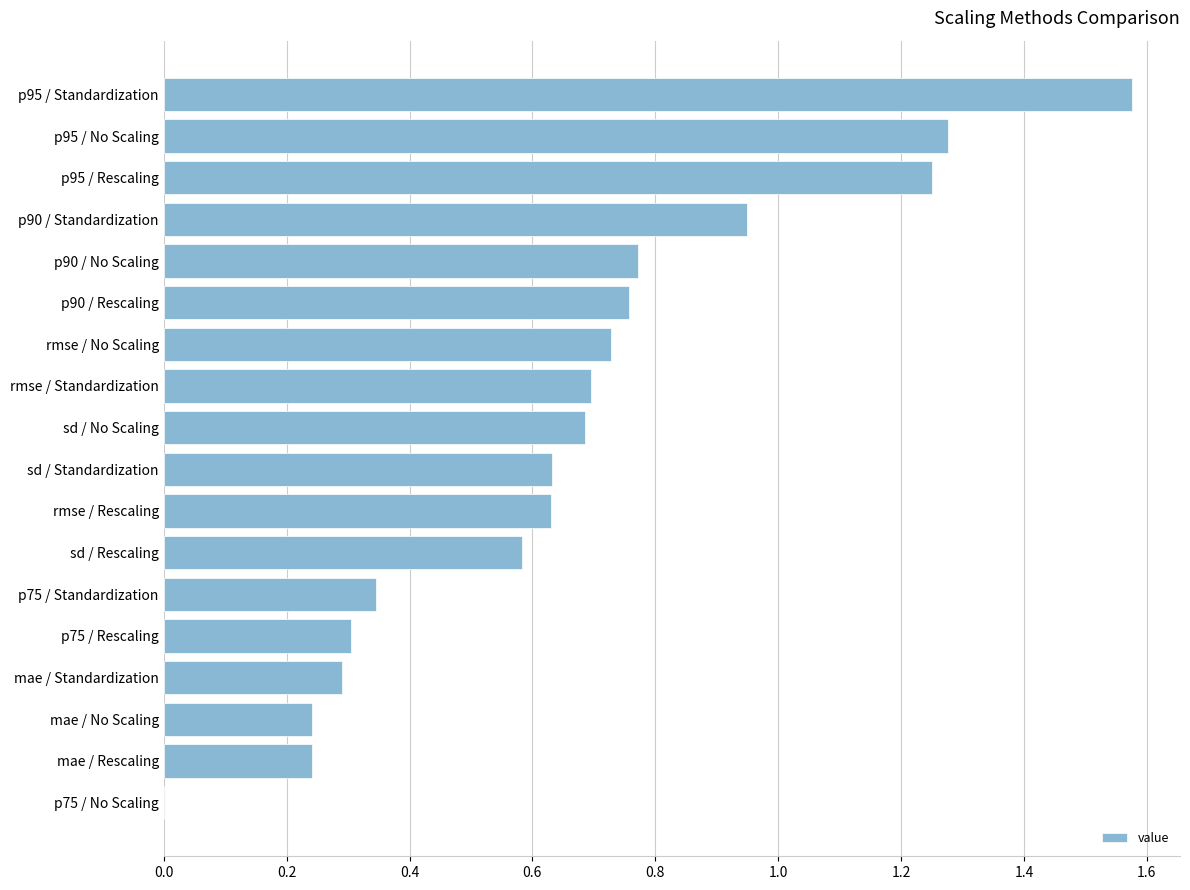

At which label is the value closest to 0?

p75 / No Scaling